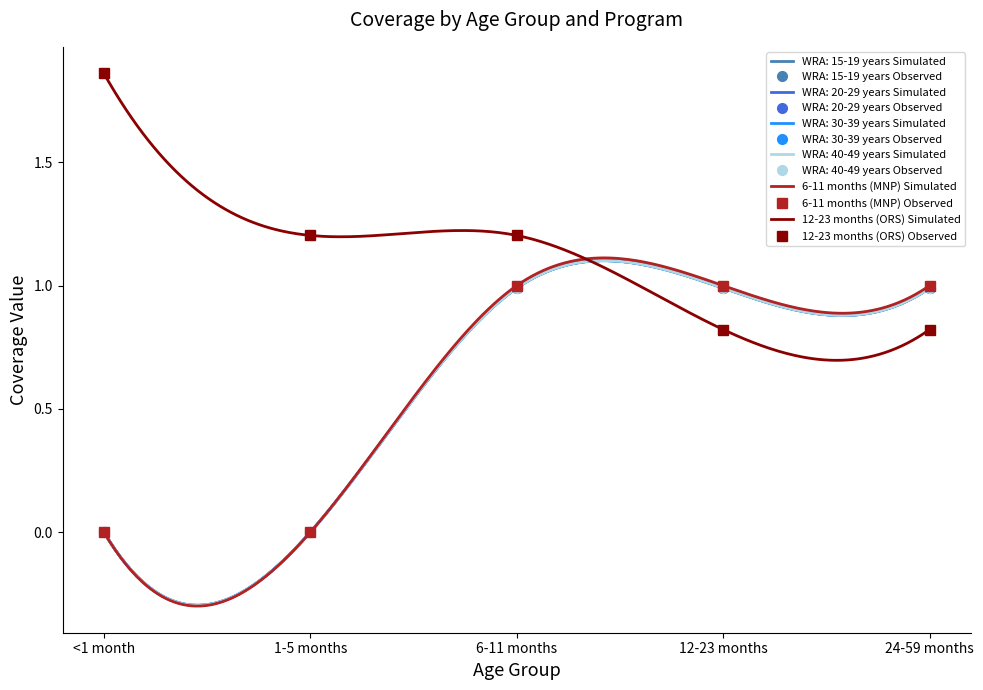

What is the value of the 12-23 months (ORS) point at the 3rd from the left?

1.2